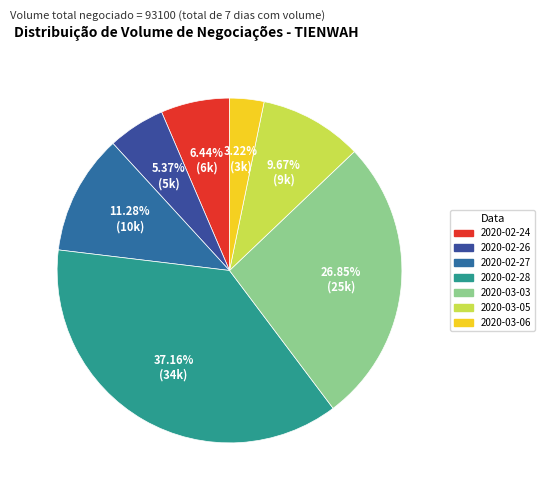

To the nearest percent, what is the combined percentage of 2020-02-24 and 2020-02-26?

12%